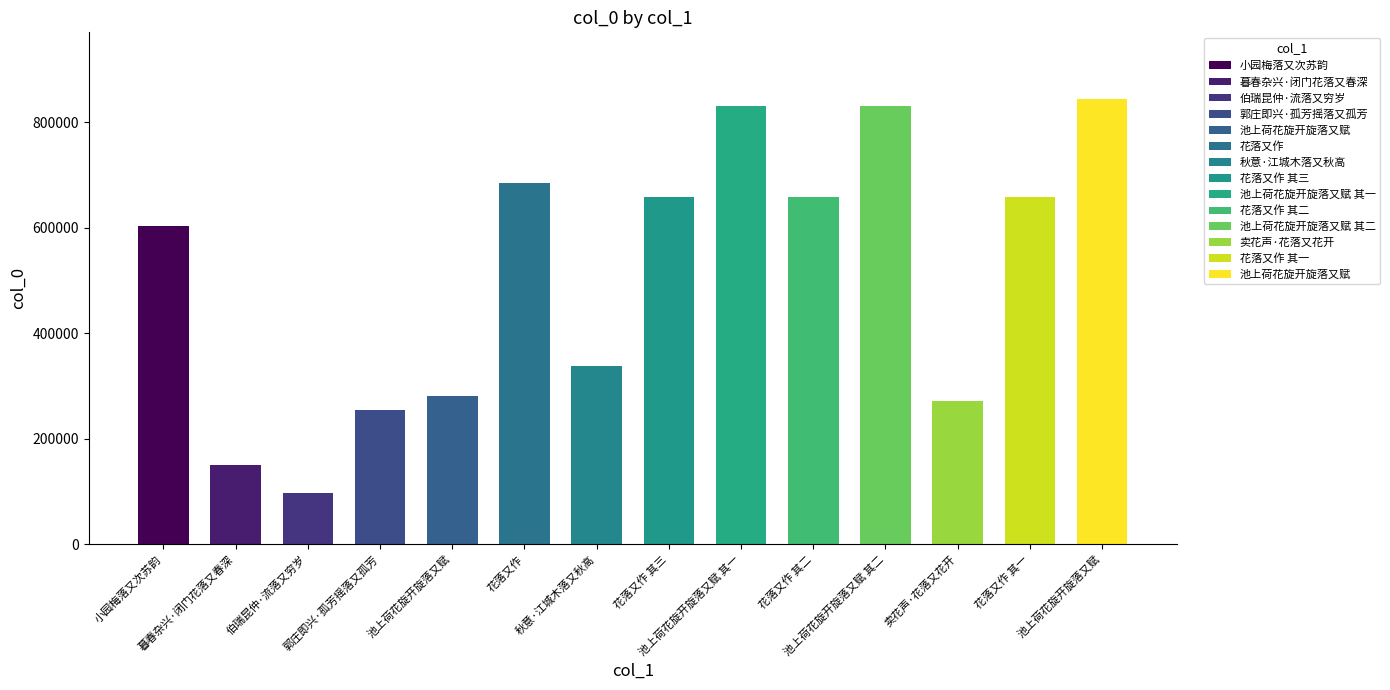

What is the label of the 5th bar from the right?

花落又作 其二